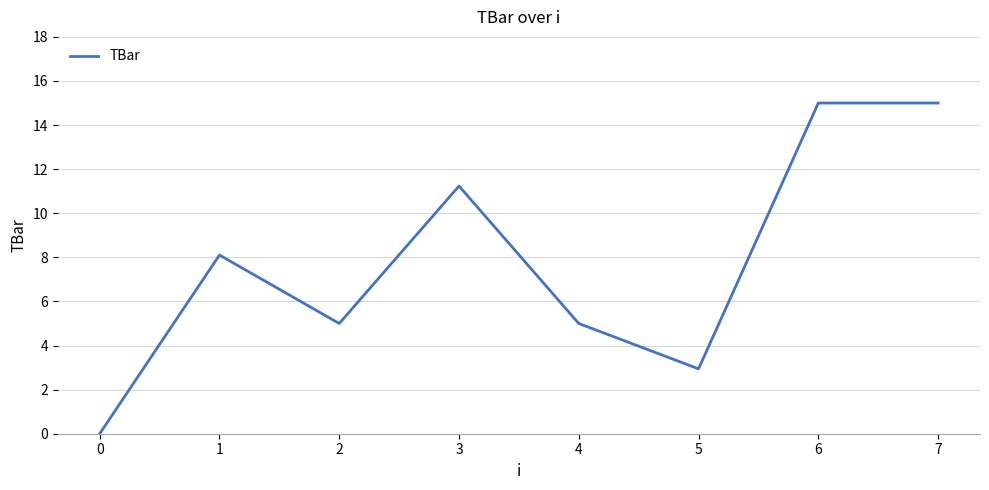

True or false: there are more than 0 points higher than both neighbors.

True